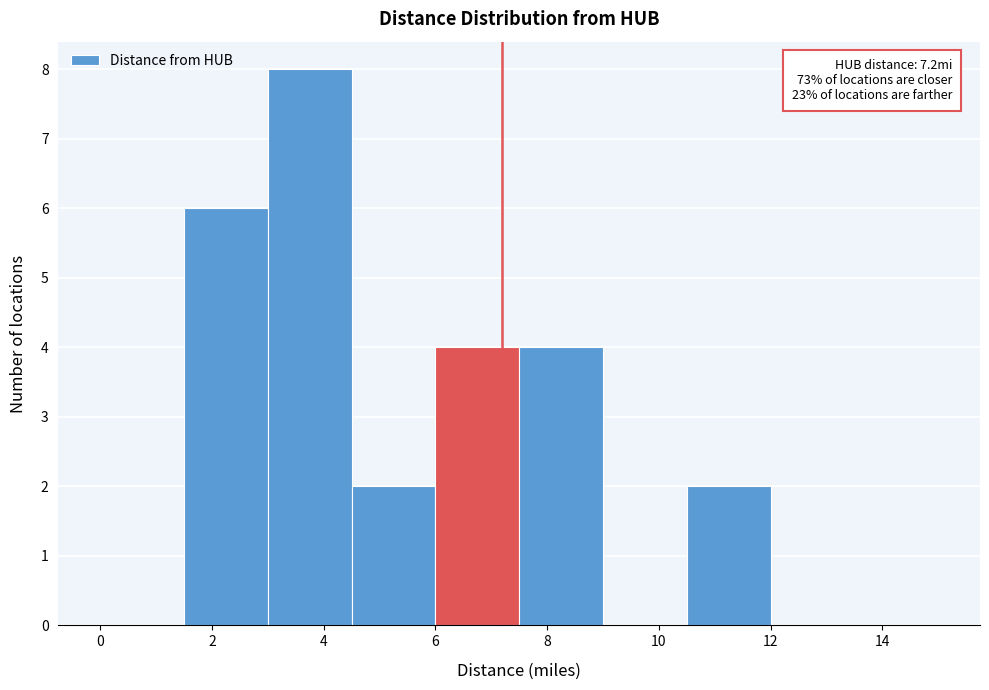

Over which range of the x-axis is the bar tallest?

3.0 to 4.5